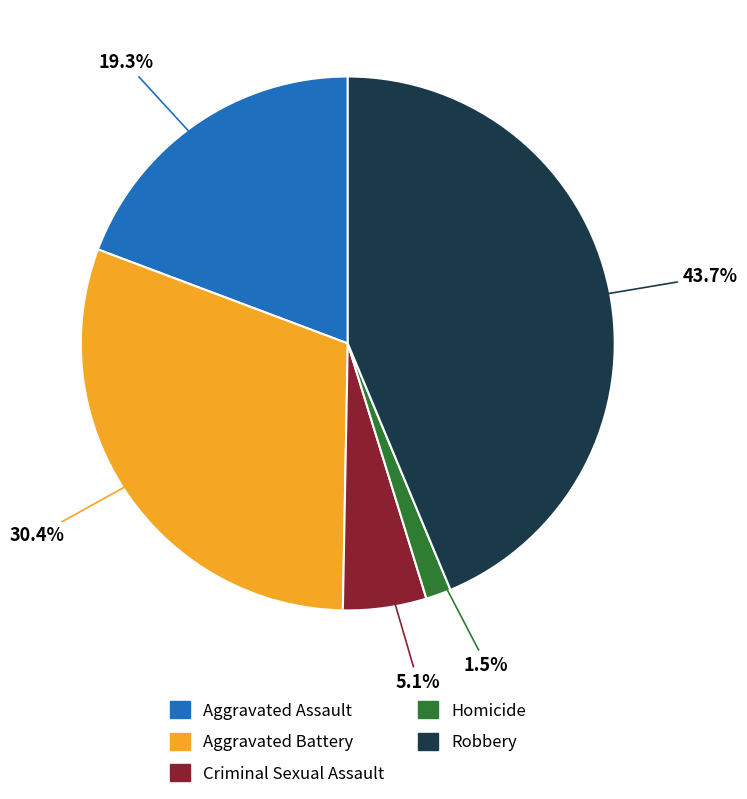

How many slices are in this pie chart?

5